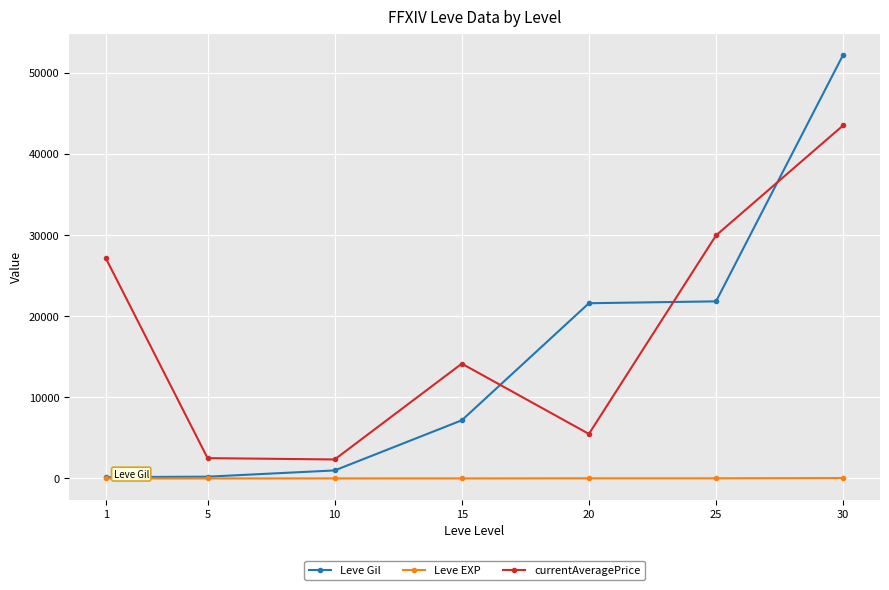

At how many categories does at least one series exceed 12331?

5